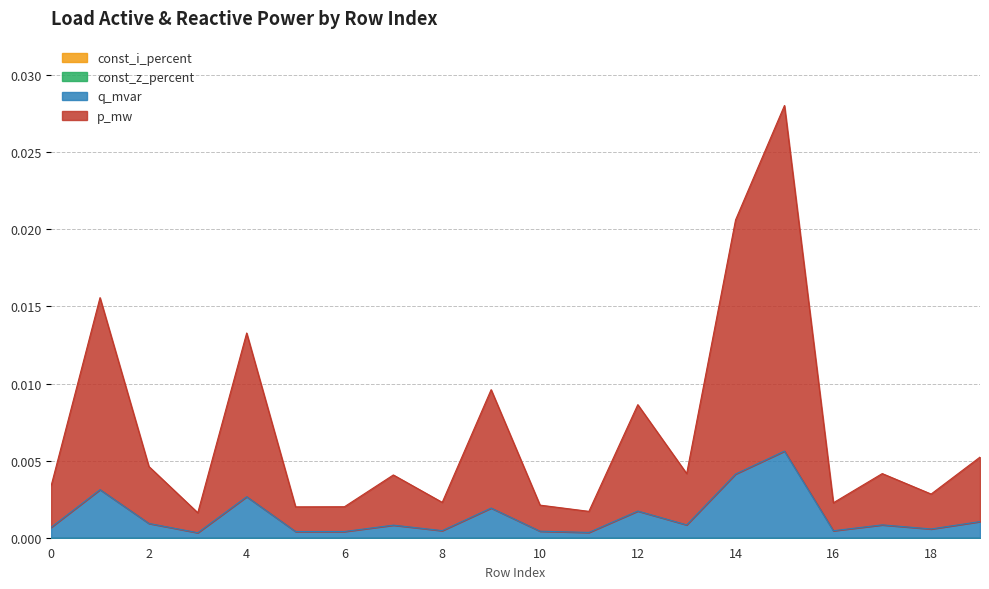

At which category does q_mvar reach its first local peak?

1